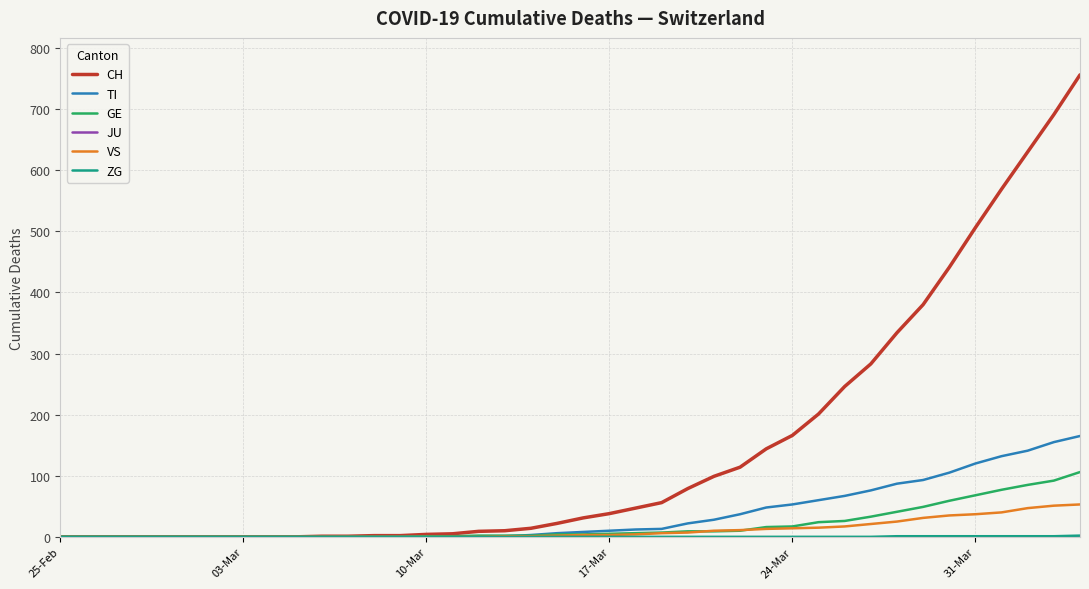

Which series has the widest spread of values?

CH